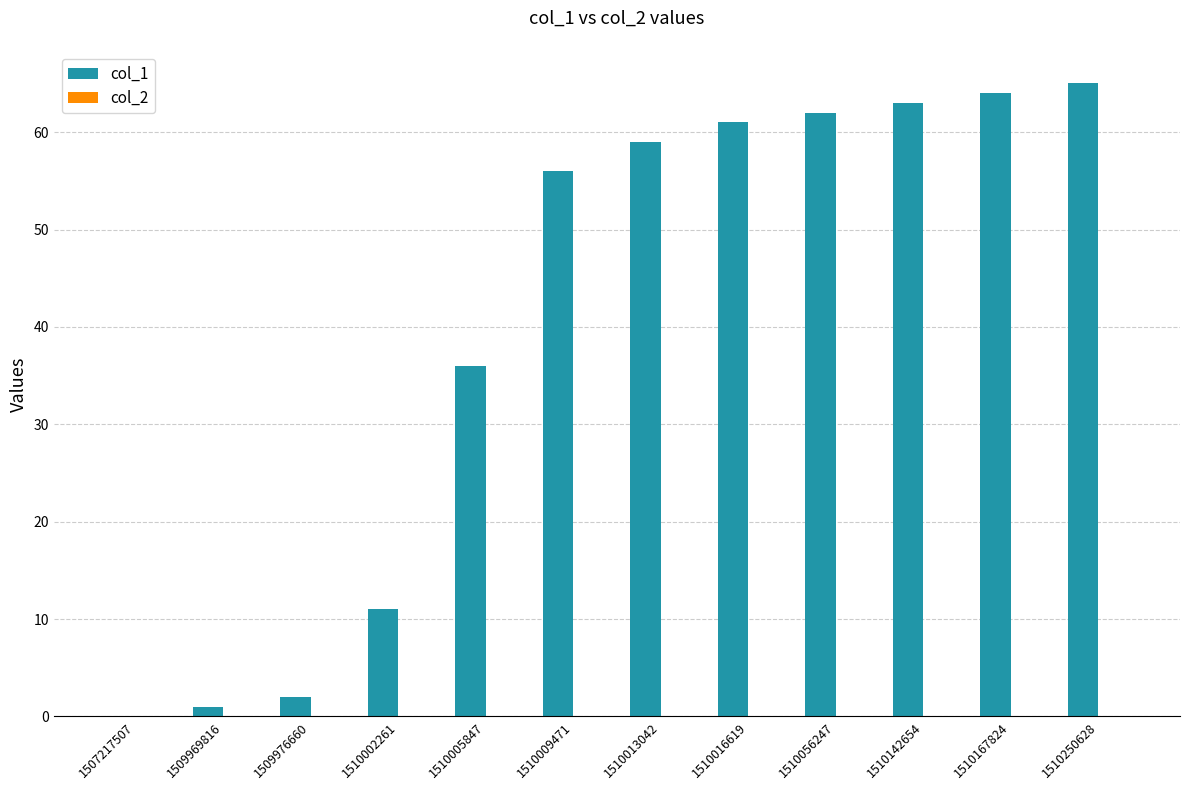

What is the ratio of the value at 1510142654 to the value at 1510013042?

1.1